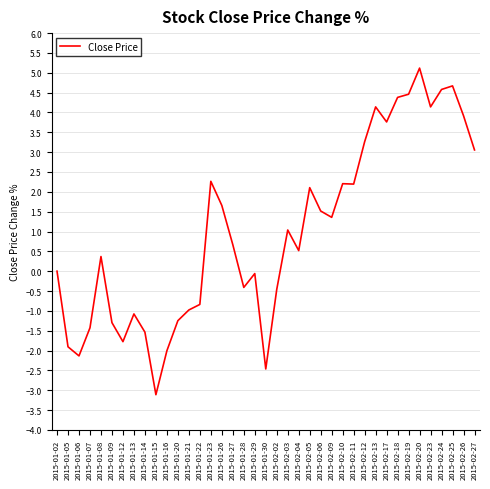

What is the smallest value displayed?

-3.1